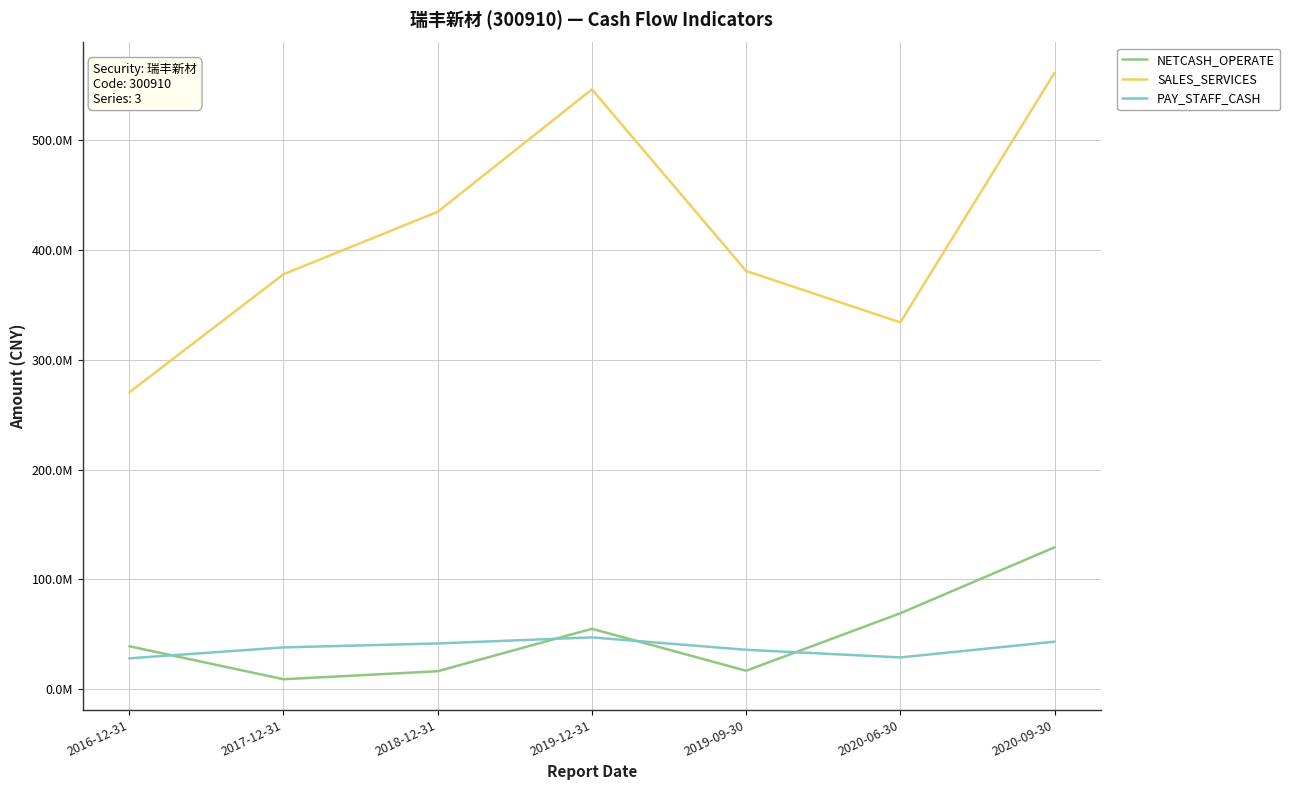

Is this an area chart (filled region under the line)?

No